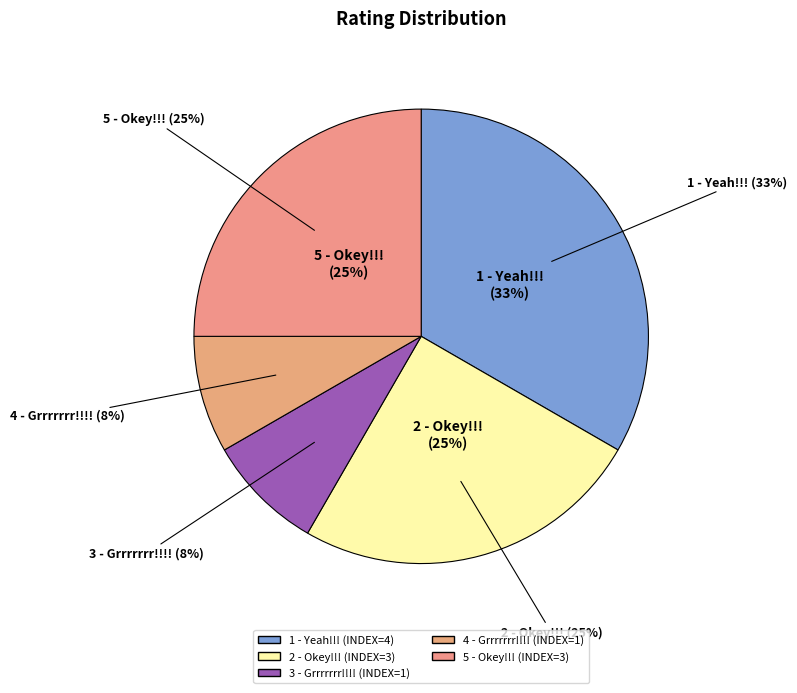

Approximately how many times larger is the value at 3 - Grrrrrrr!!!! compared to 1 - Yeah!!!?

0.2